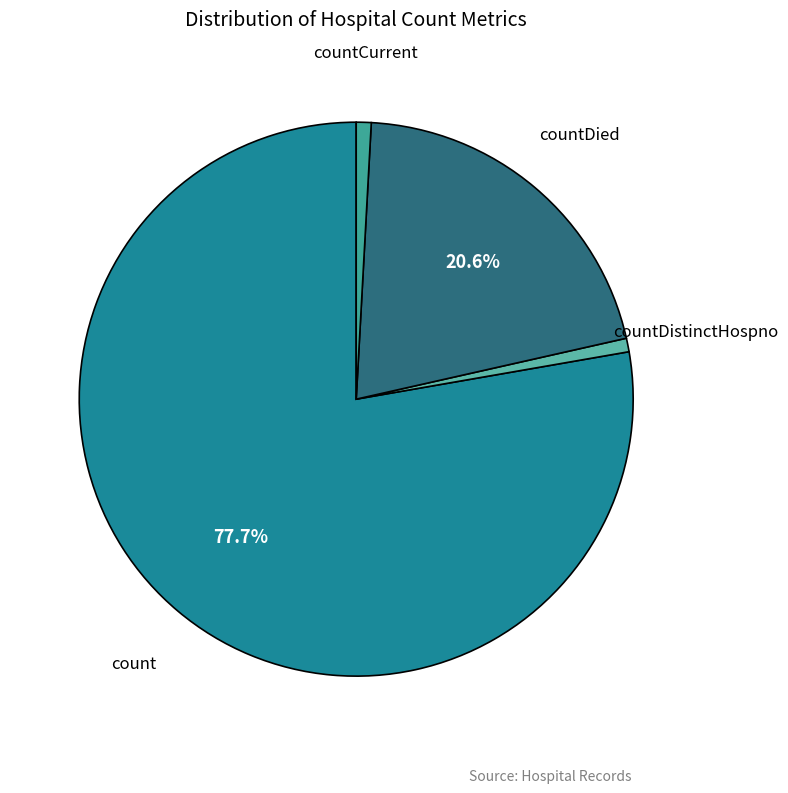

Which slice is the largest?

count